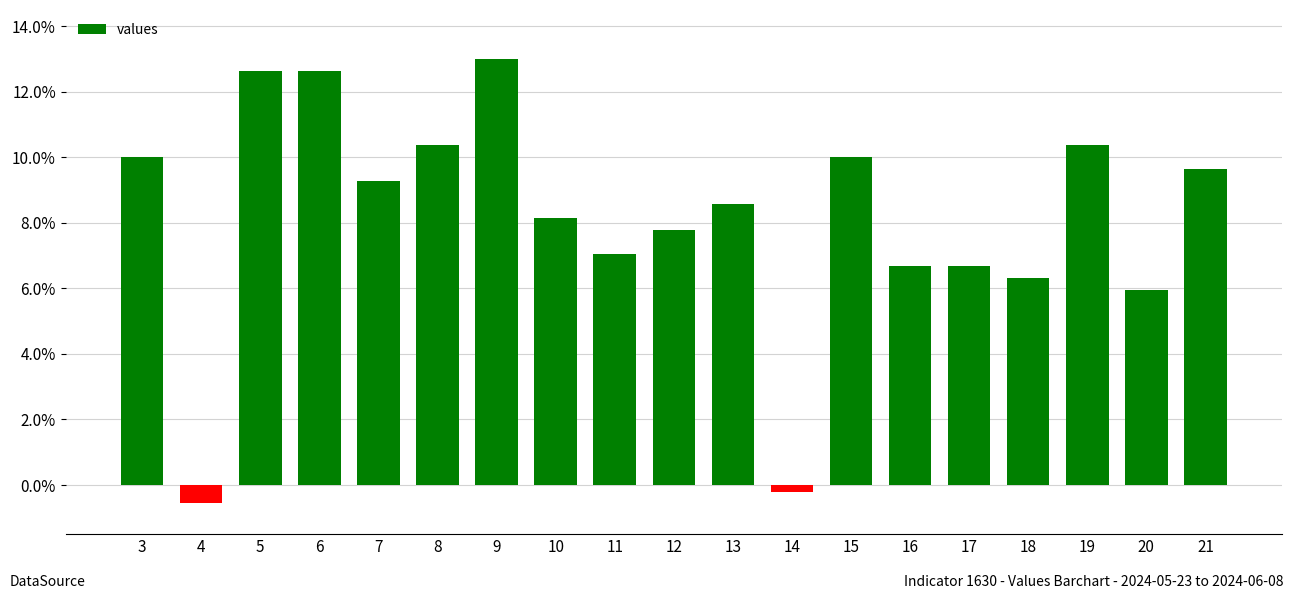

Is it true that the value at 10 is 13.6?

False